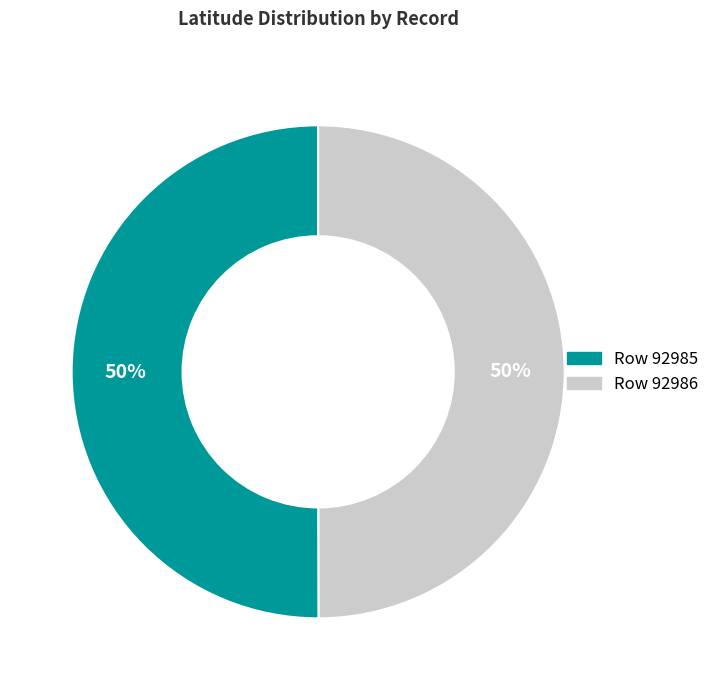

How many slices are in this pie chart?

2